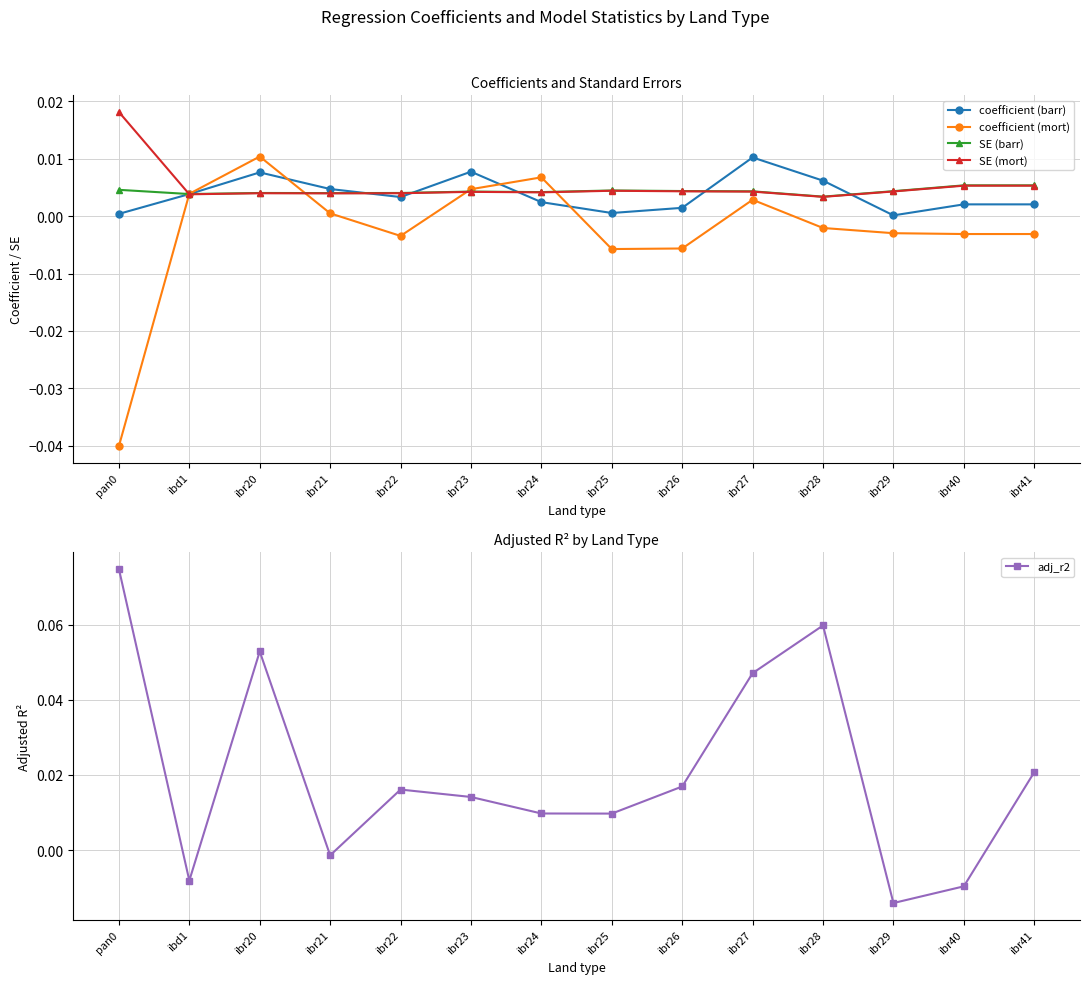

Reading left to right, what are all the values shown in this chart?

coefficient (barr): 0.0	0.0	0.0	0.0	0.0	0.0	0.0	0.0	0.0	0.0	0.0	0.0	0.0	0.0
coefficient (mort): -0.0	0.0	0.0	0.0	-0.0	0.0	0.0	-0.0	-0.0	0.0	-0.0	-0.0	-0.0	-0.0
SE (barr): 0.0	0.0	0.0	0.0	0.0	0.0	0.0	0.0	0.0	0.0	0.0	0.0	0.0	0.0
SE (mort): 0.0	0.0	0.0	0.0	0.0	0.0	0.0	0.0	0.0	0.0	0.0	0.0	0.0	0.0
adj_r2: 0.1	-0.0	0.1	-0.0	0.0	0.0	0.0	0.0	0.0	0.0	0.1	-0.0	-0.0	0.0